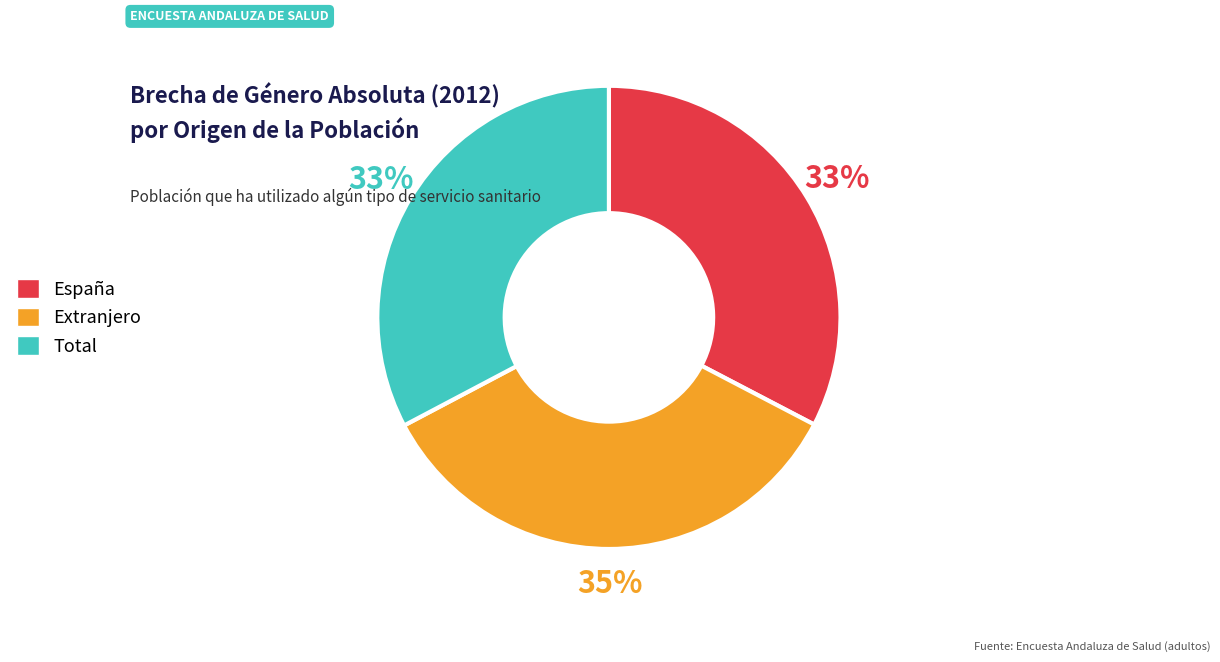

Is it true that Extranjero is 25% of the pie?

False